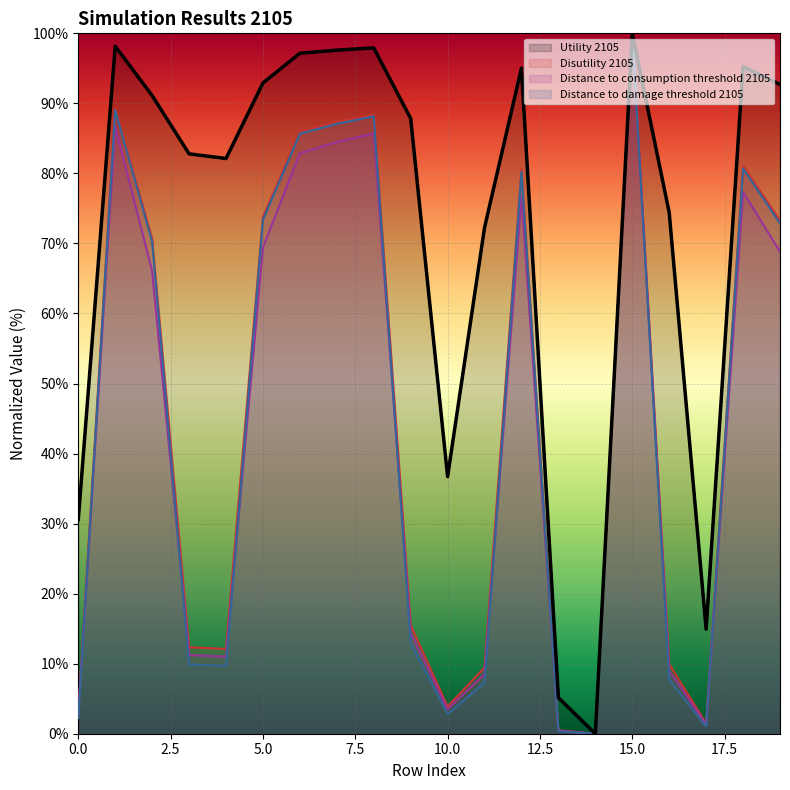

What is the sum of all Distance to damage threshold 2105 values?

881.3